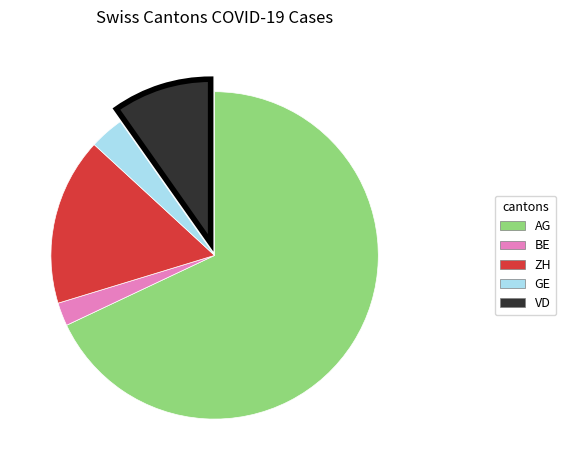

Is there a majority slice in this chart?

Yes